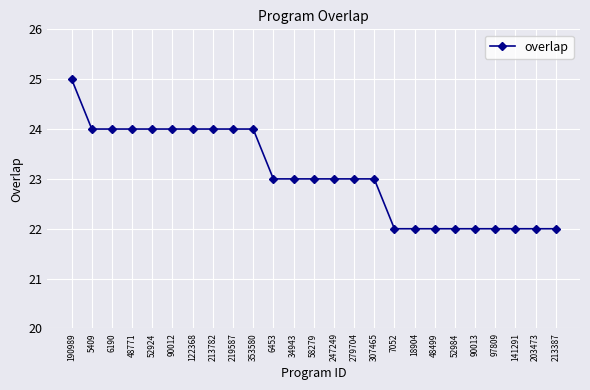

Count the number of data series in this chart.

1